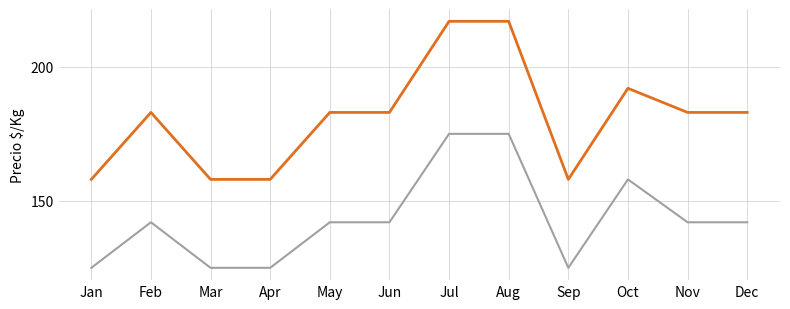

How many lines are shown in the chart?

2